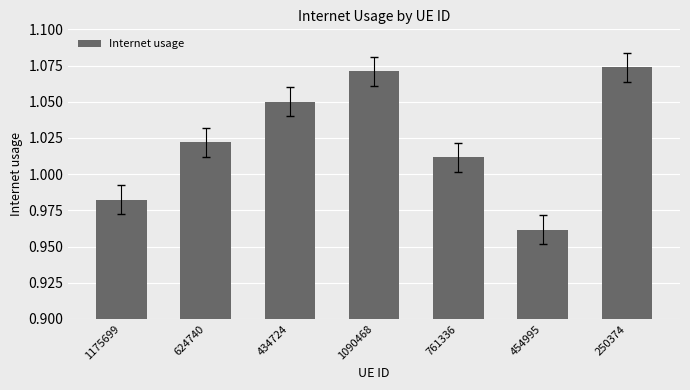

How many bars are there in total?

7